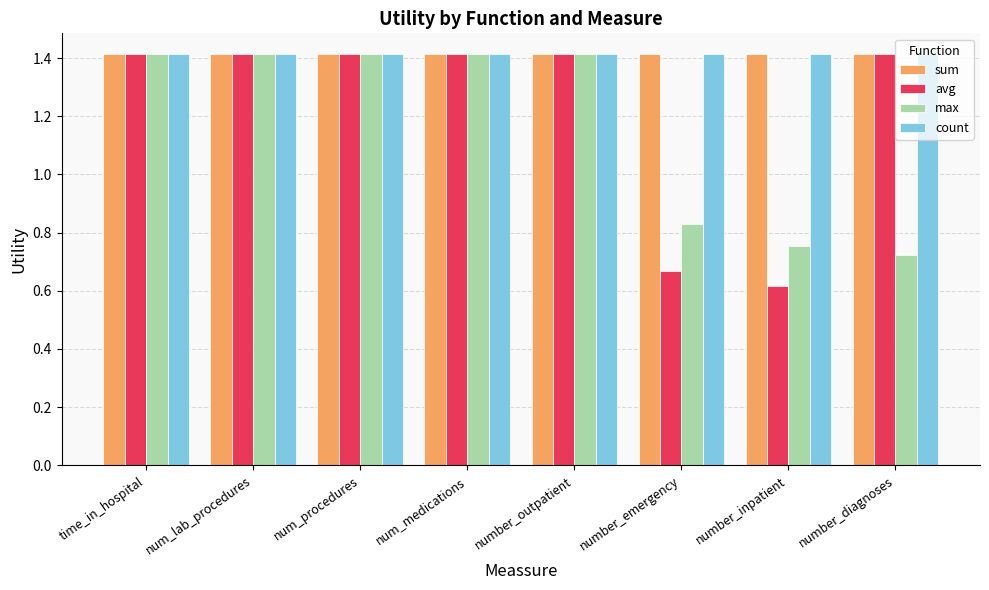

What position from the left is number_outpatient?

5